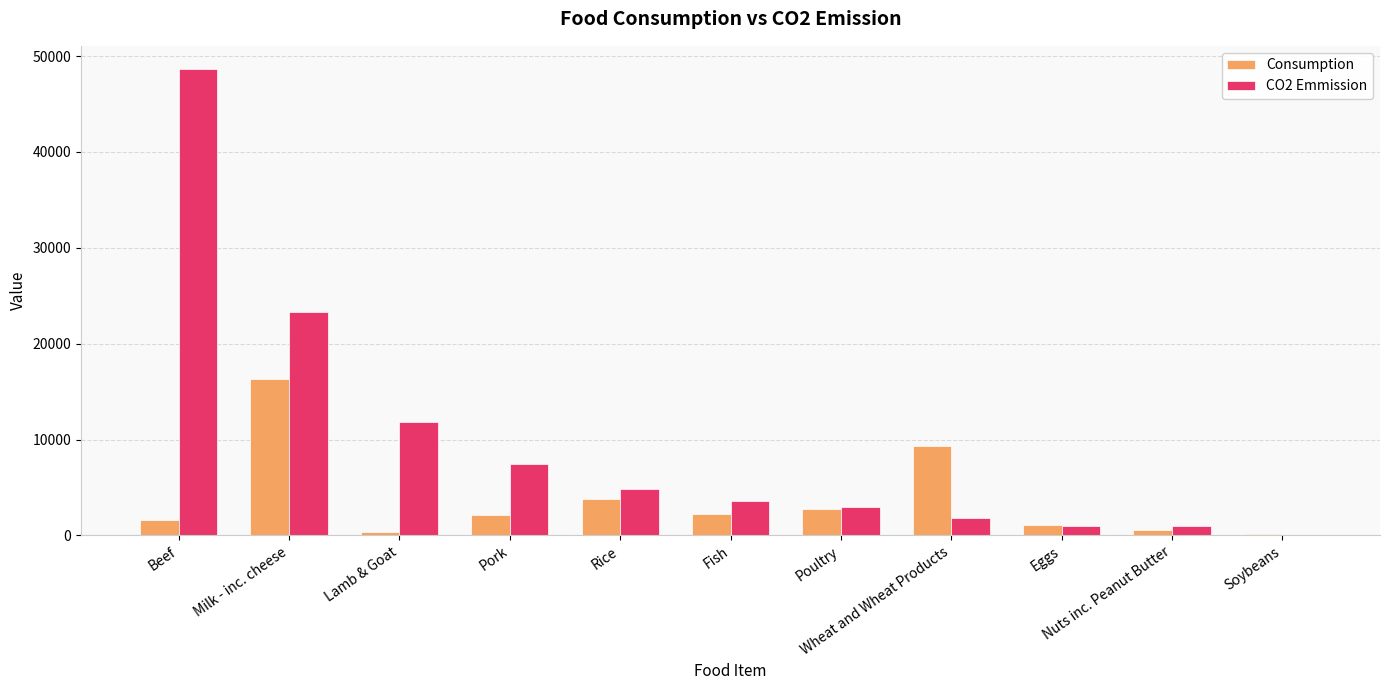

Where does the Consumption series first go above 2096?

Milk - inc. cheese